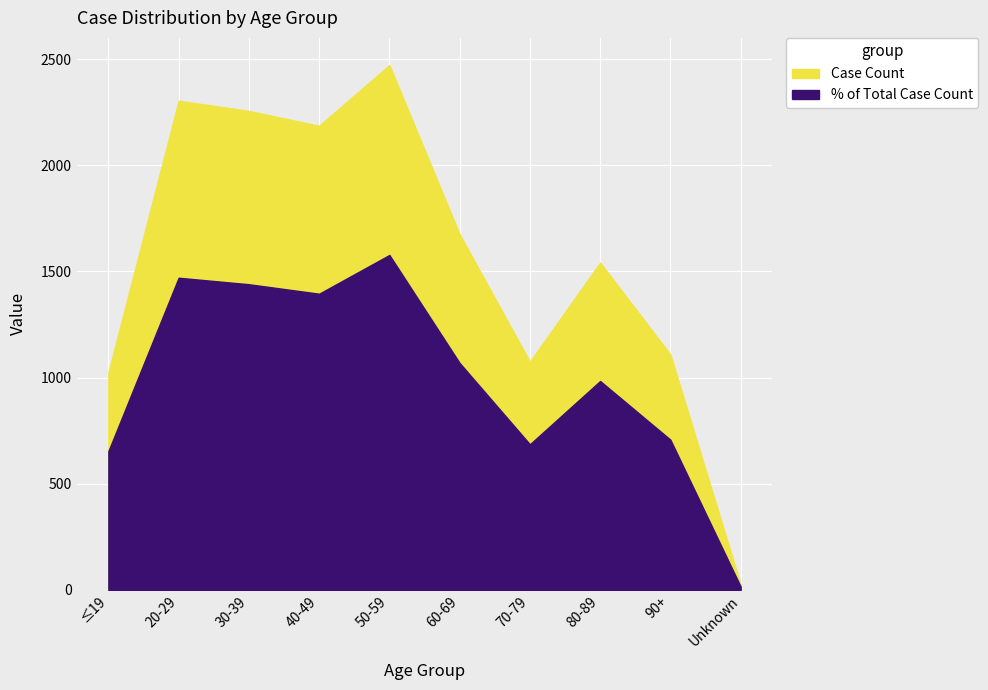

Count the number of data series in this chart.

2